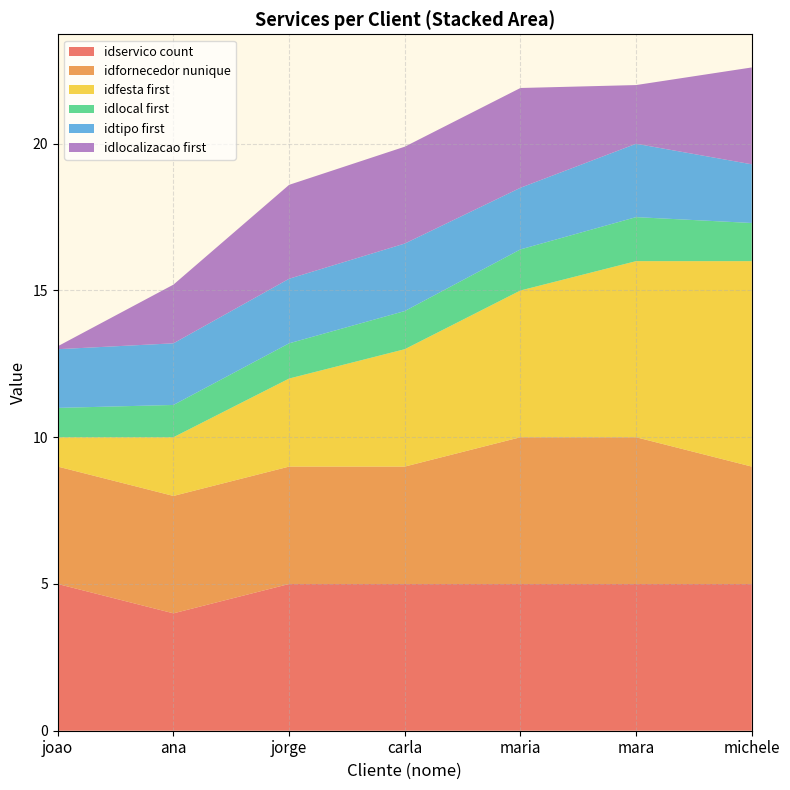

Which category has the lowest value in the idservico count series?

ana